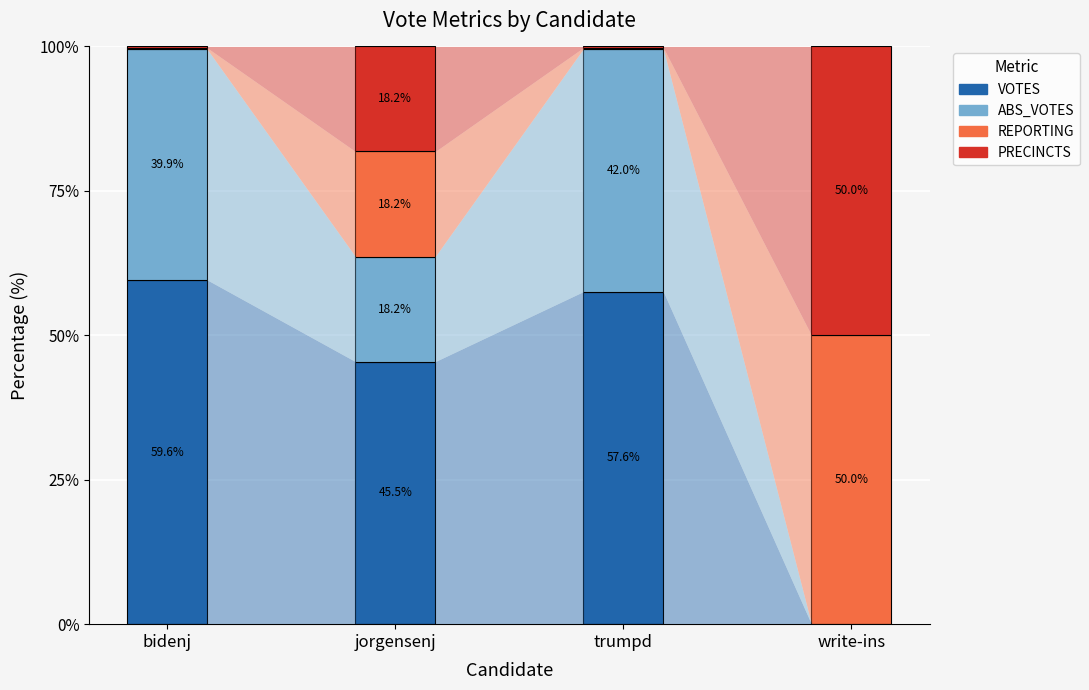

Which category has the highest value in the VOTES series?

bidenj